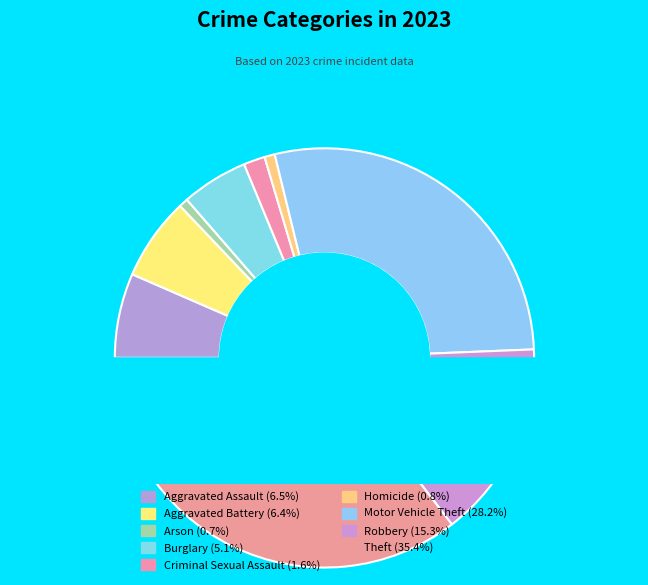

True or false: Arson accounts for 11% of the total.

False